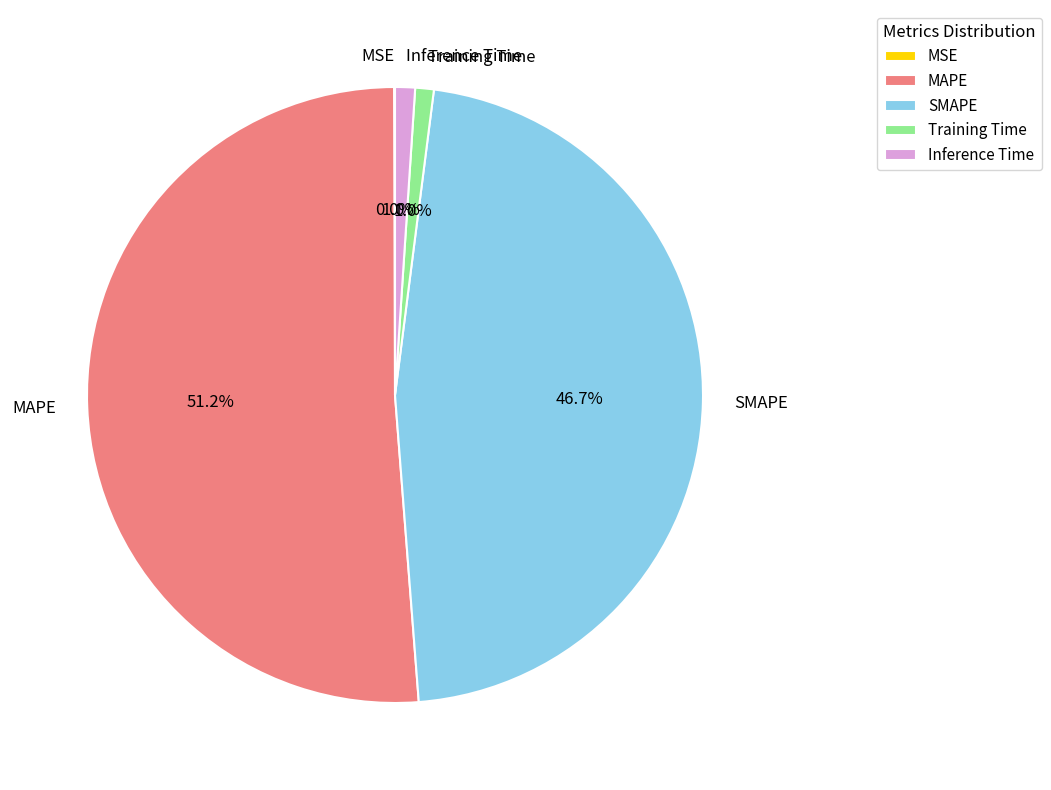

To the nearest percent, what is the difference between the Training Time and SMAPE slice percentages?

46%